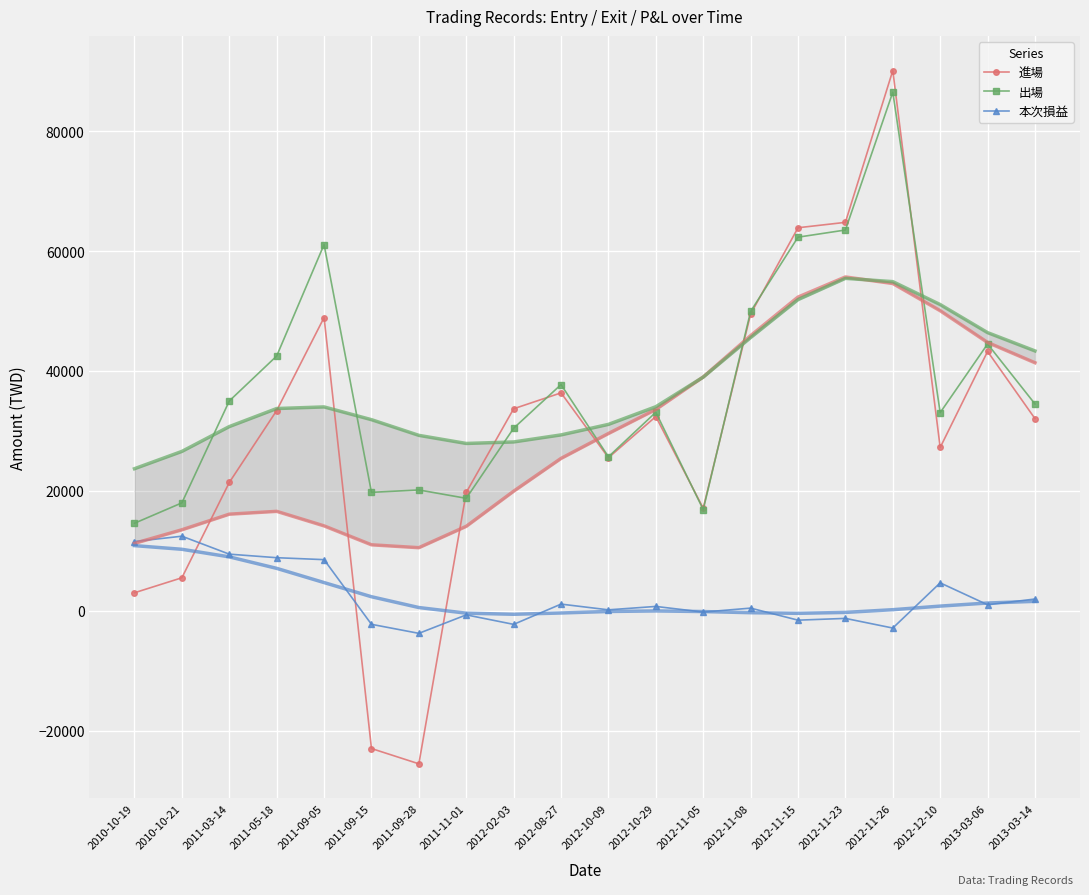

List the labels in order of 進場 value, largest first.

2012-11-26, 2012-11-23, 2012-11-15, 2012-11-08, 2011-09-05, 2013-03-06, 2012-08-27, 2012-02-03, 2011-05-18, 2012-10-29, 2013-03-14, 2012-12-10, 2012-10-09, 2011-03-14, 2011-11-01, 2012-11-05, 2010-10-21, 2010-10-19, 2011-09-15, 2011-09-28